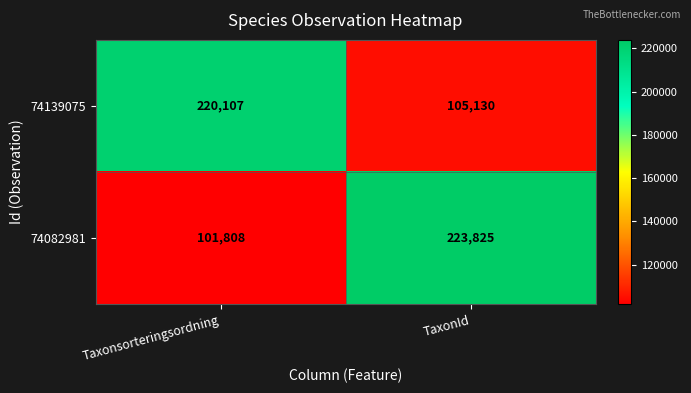

What value does the 74082981 series have at Taxonsorteringsordning?

101808